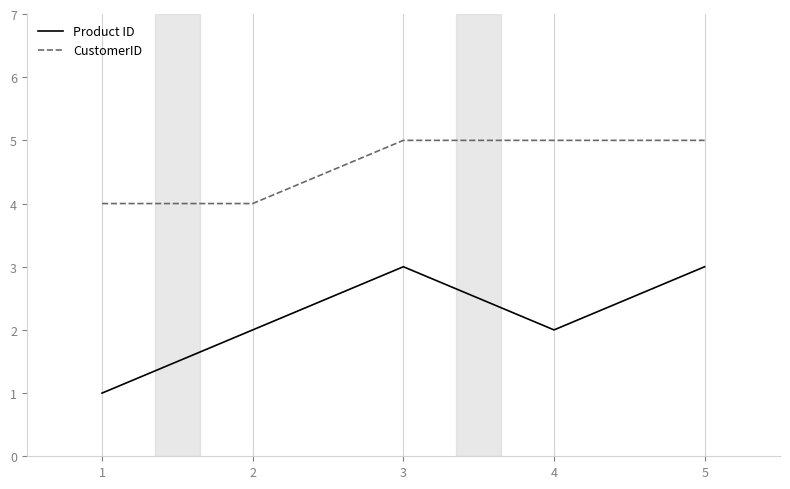

Reading left to right, what are all the values shown in this chart?

Product ID: 1=1	2=2	3=3	4=2	5=3
CustomerID: 1=4	2=4	3=5	4=5	5=5